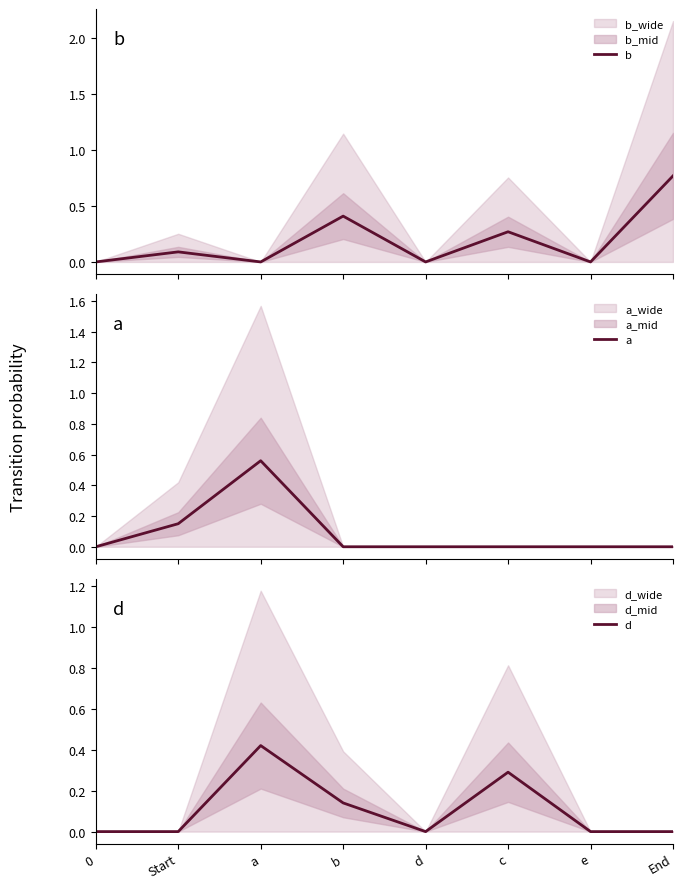

At which label does d reach its peak?

a